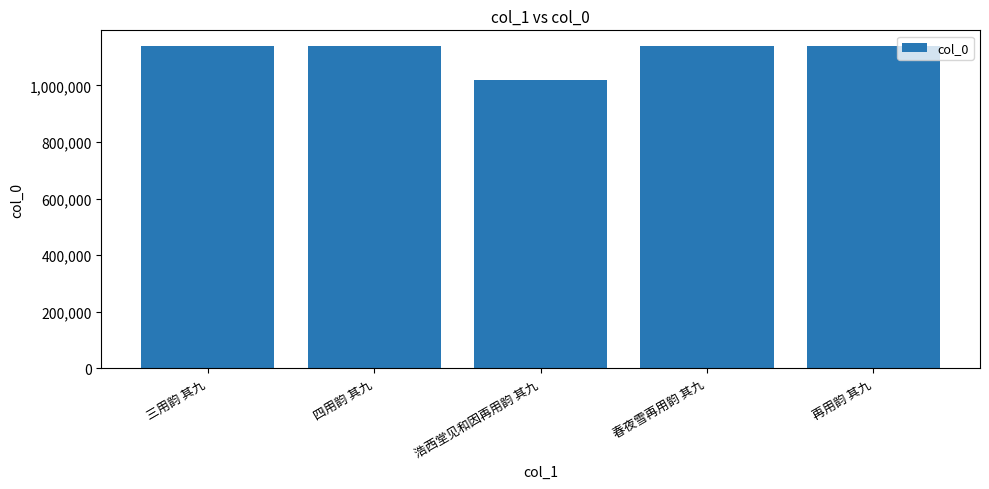

Is it true that the value at 三用韵 其九 is 1137816?

True